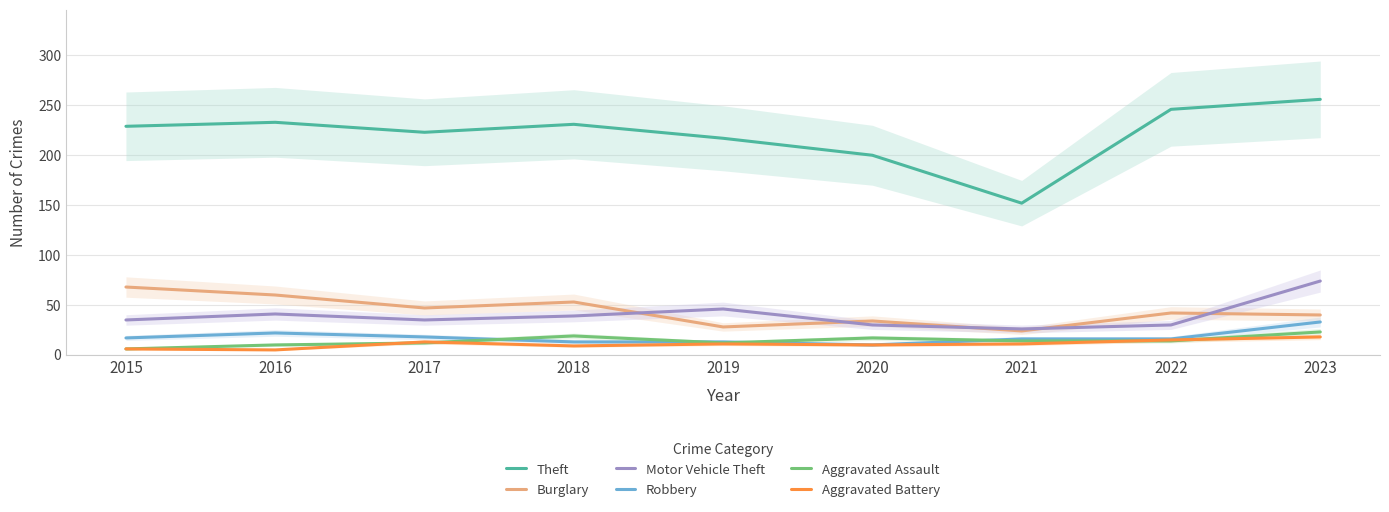

Where do Burglary and Motor Vehicle Theft first cross each other?

2018 and 2019